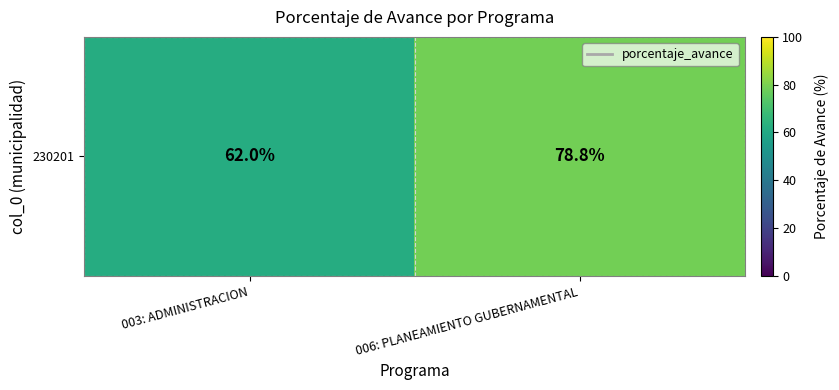

Where is the data nearest to the value 70?

003: ADMINISTRACION